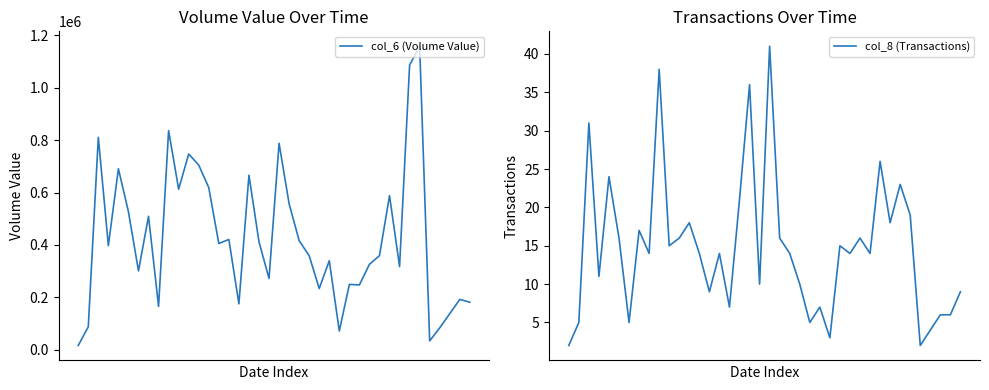

The value of col_8 (Transactions) at 21 is 22. True or false?

False